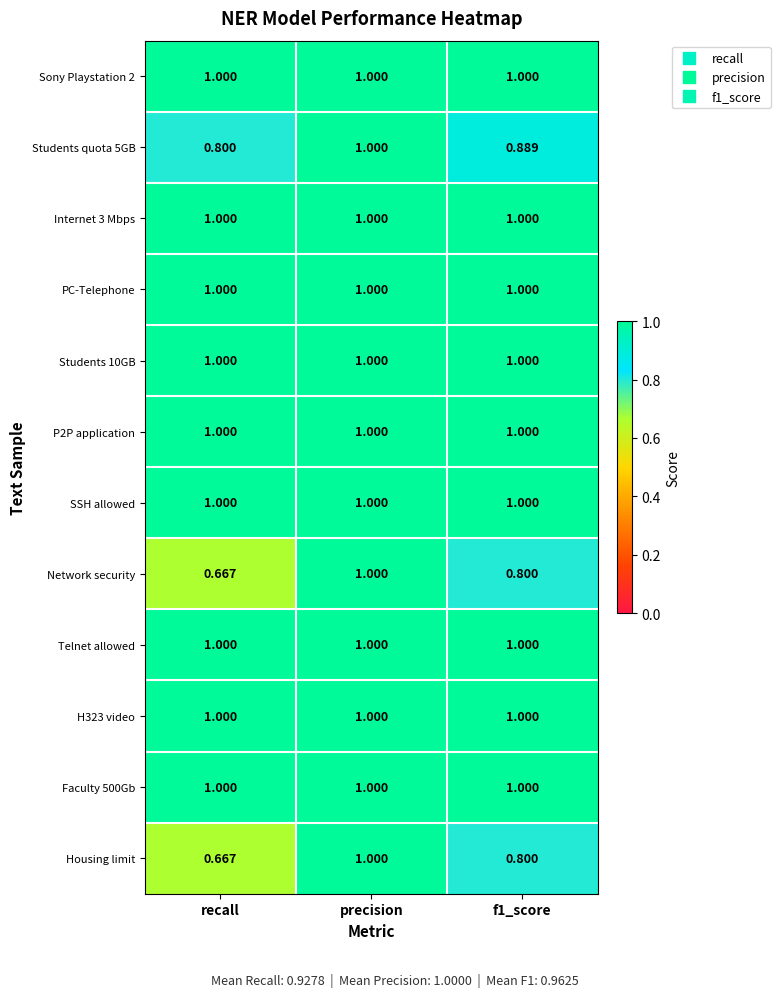

Is the value of P2P application at recall greater than the value of Network security at f1_score?

Yes